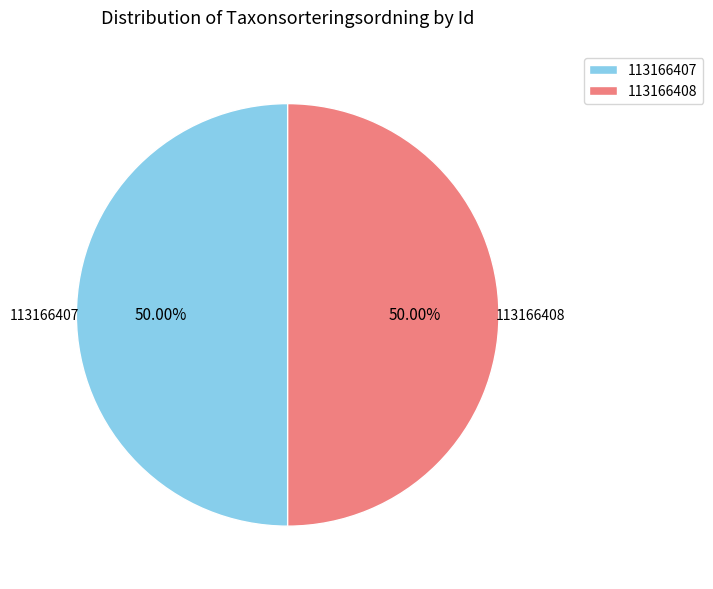

Count the number of slices in the pie.

2